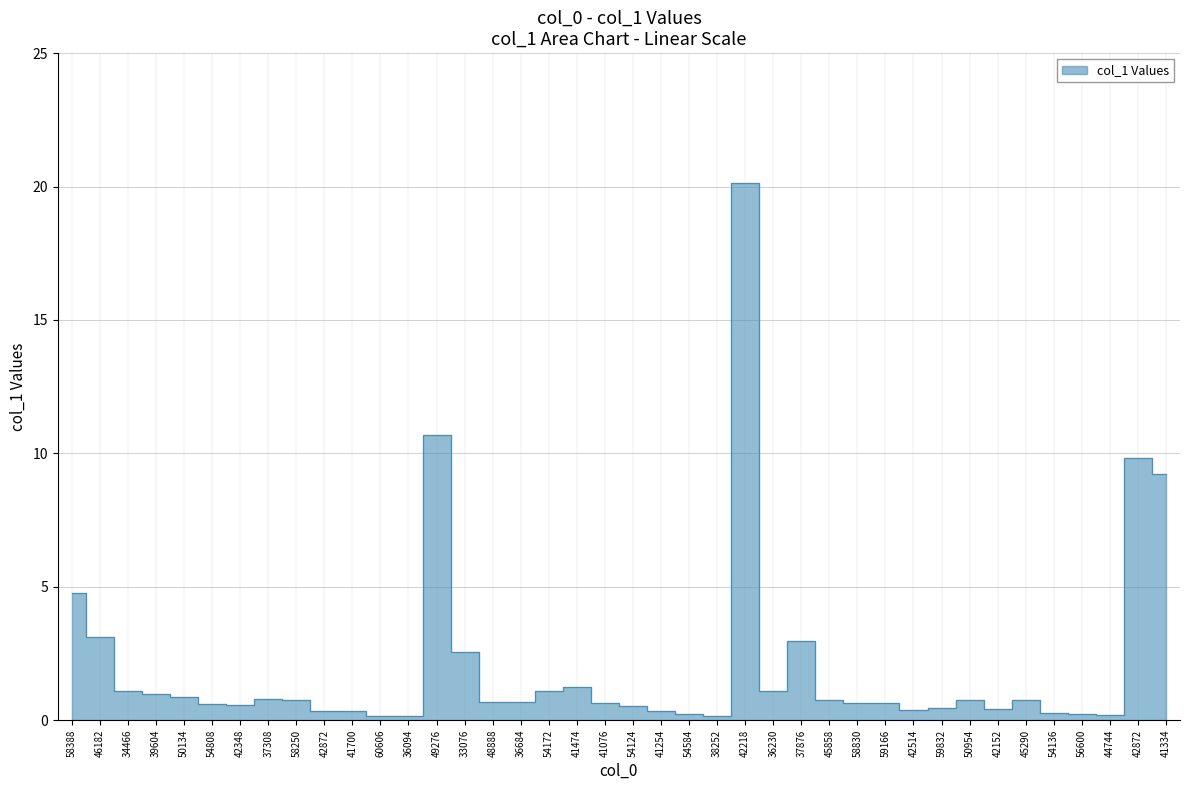

What is the difference between the maximum and minimum values?

20.0